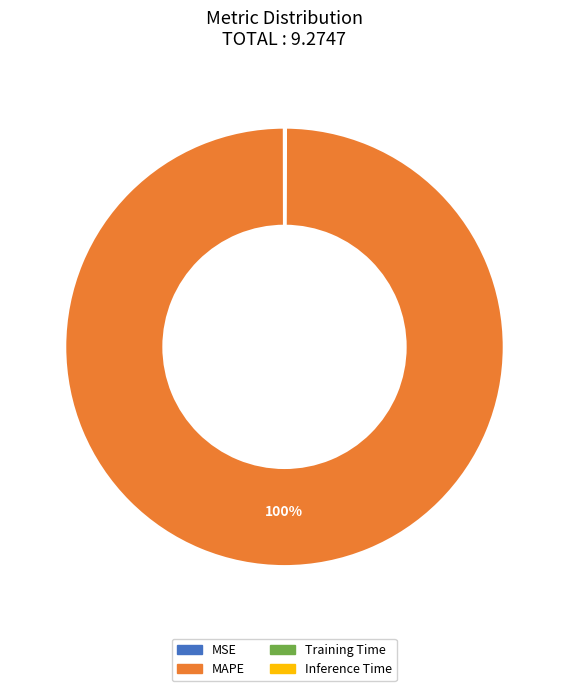

Which slice is the largest?

MAPE